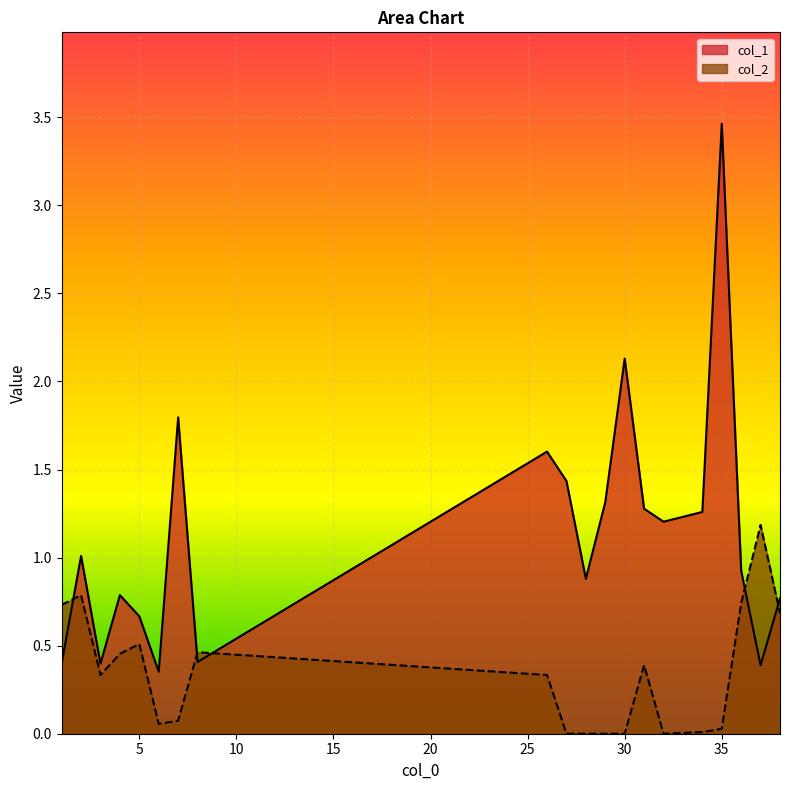

What is the highest value of the col_1 series?

3.5